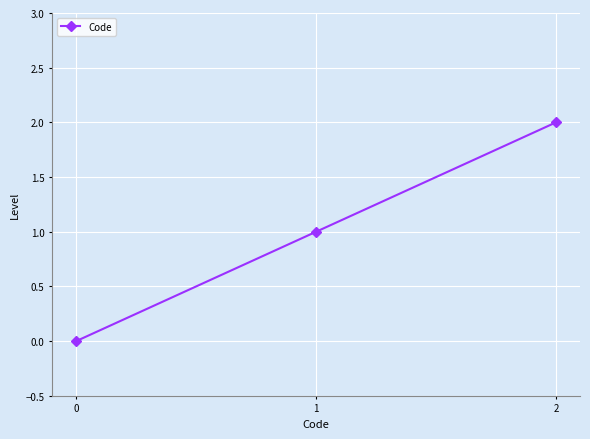

Count the values in the range 0 to 2.

3